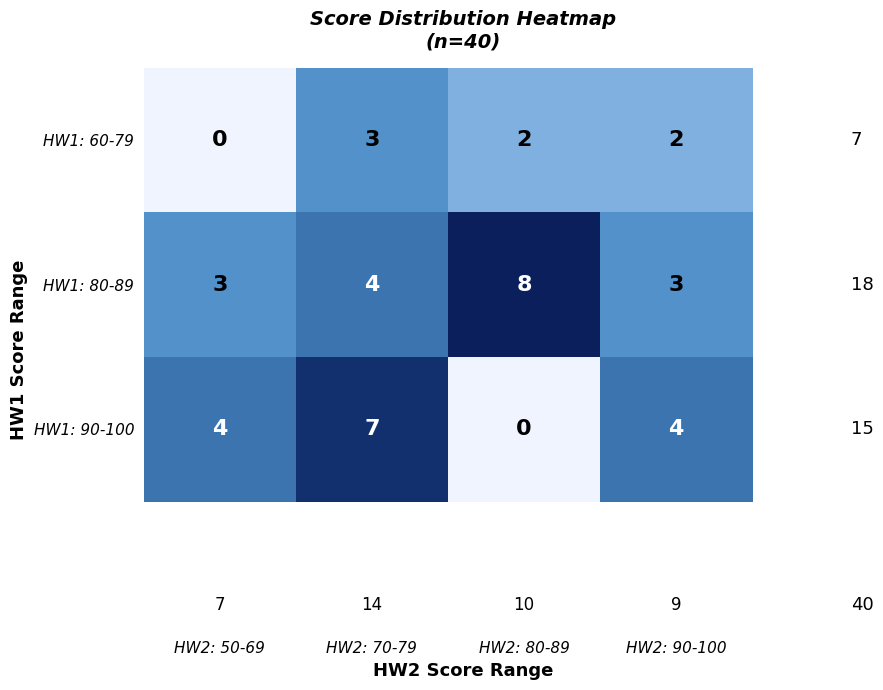

The value of HW1: 80-89 at HW2: 90-100 is 3. True or false?

True